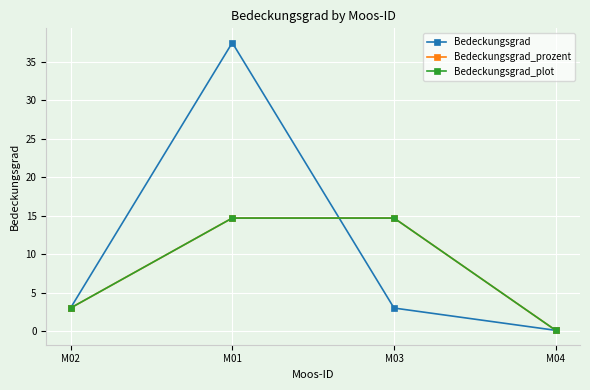

What is the average value of the Bedeckungsgrad_plot series?

8.1